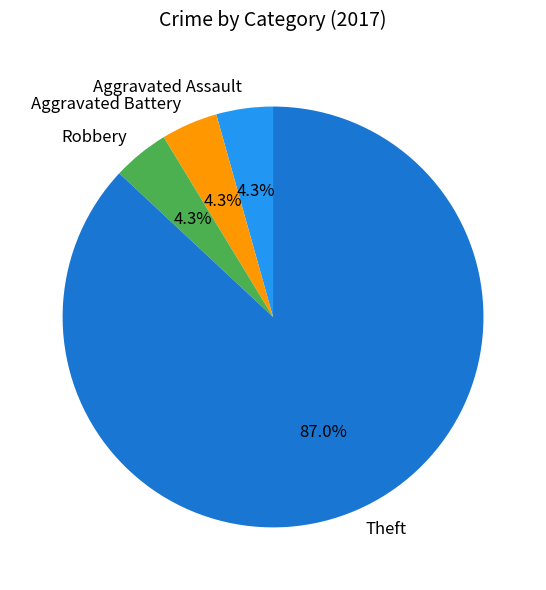

To the nearest percent, what is the difference between the largest and smallest slice percentages?

83%